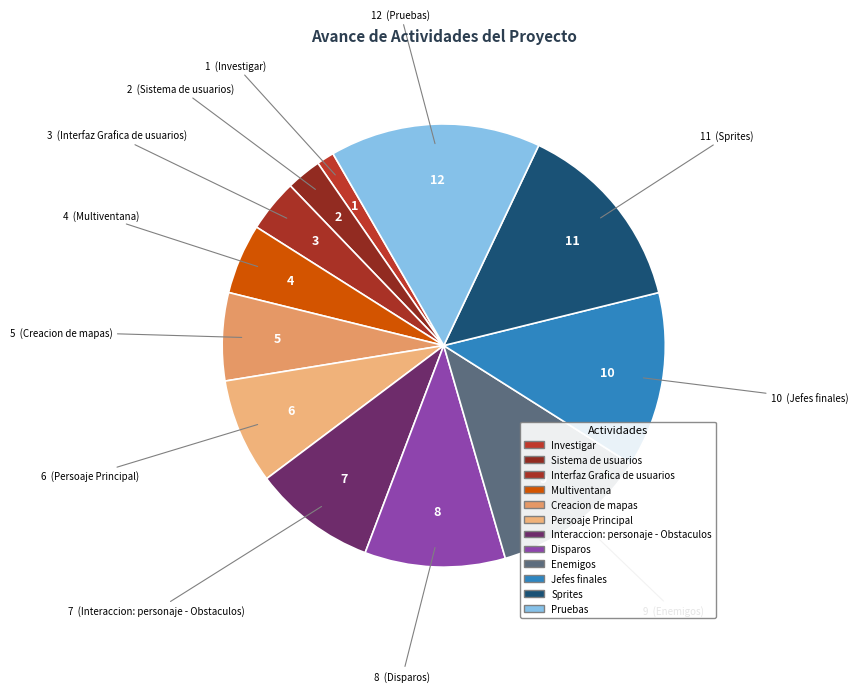

Count the number of slices in the pie.

12